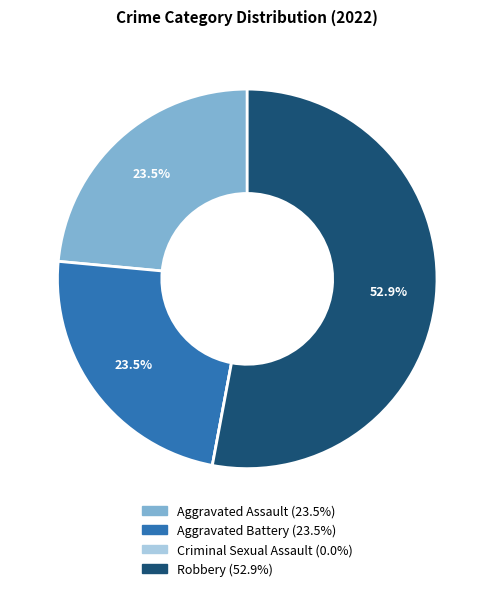

Approximately how many times larger is the value at Aggravated Battery compared to Aggravated Assault?

1.0